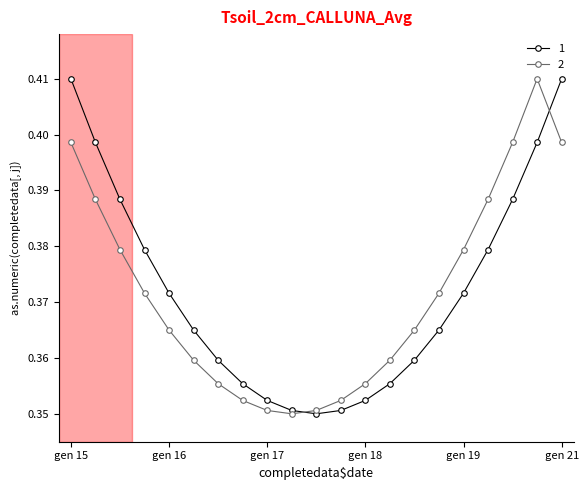

Which series ends up on top after the final intersection of 2 and 1?

1